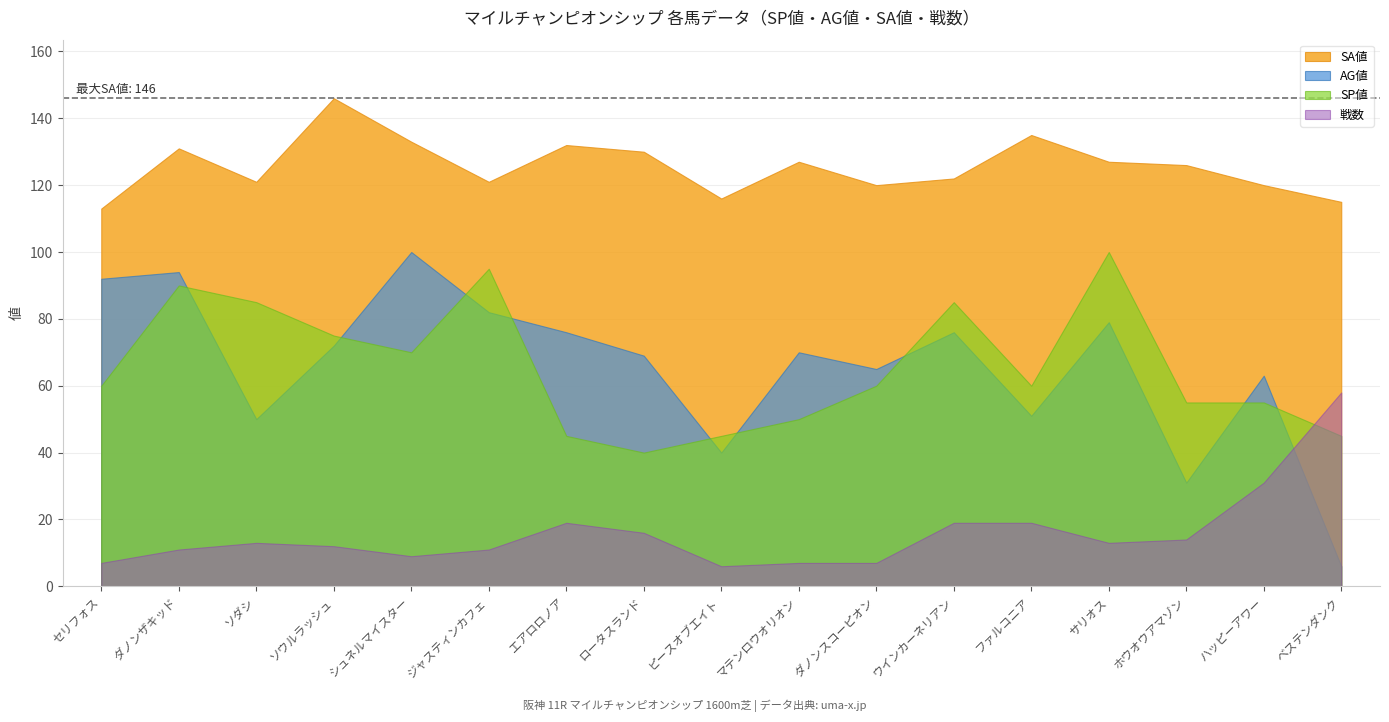

Which category has the highest value in the SP値 series?

サリオス